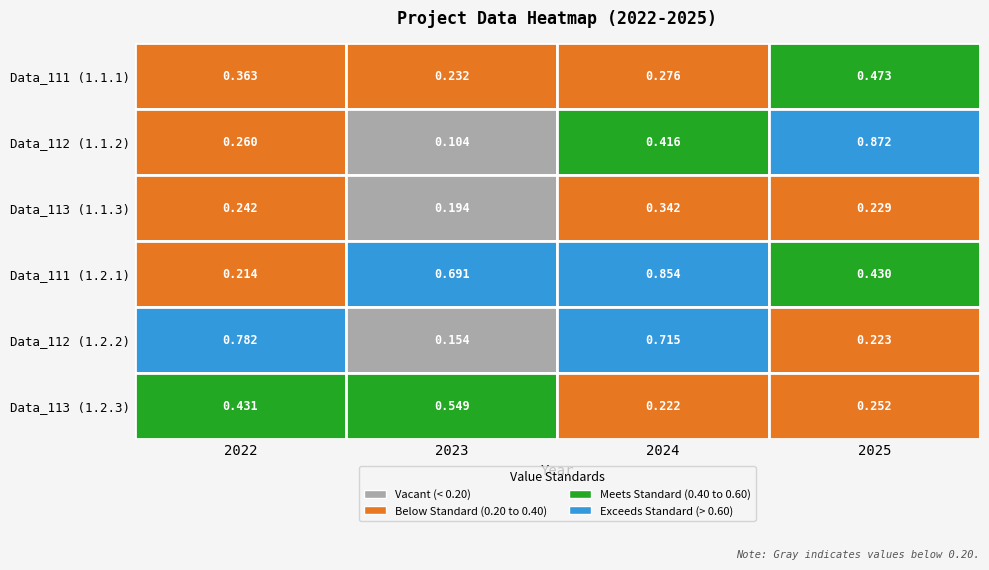

Reading left to right, list all the values displayed in this chart.

Data_111 (1.1.1): 2022=0.4	2023=0.2	2024=0.3	2025=0.5
Data_112 (1.1.2): 2022=0.3	2023=0.1	2024=0.4	2025=0.9
Data_113 (1.1.3): 2022=0.2	2023=0.2	2024=0.3	2025=0.2
Data_111 (1.2.1): 2022=0.2	2023=0.7	2024=0.9	2025=0.4
Data_112 (1.2.2): 2022=0.8	2023=0.2	2024=0.7	2025=0.2
Data_113 (1.2.3): 2022=0.4	2023=0.5	2024=0.2	2025=0.3